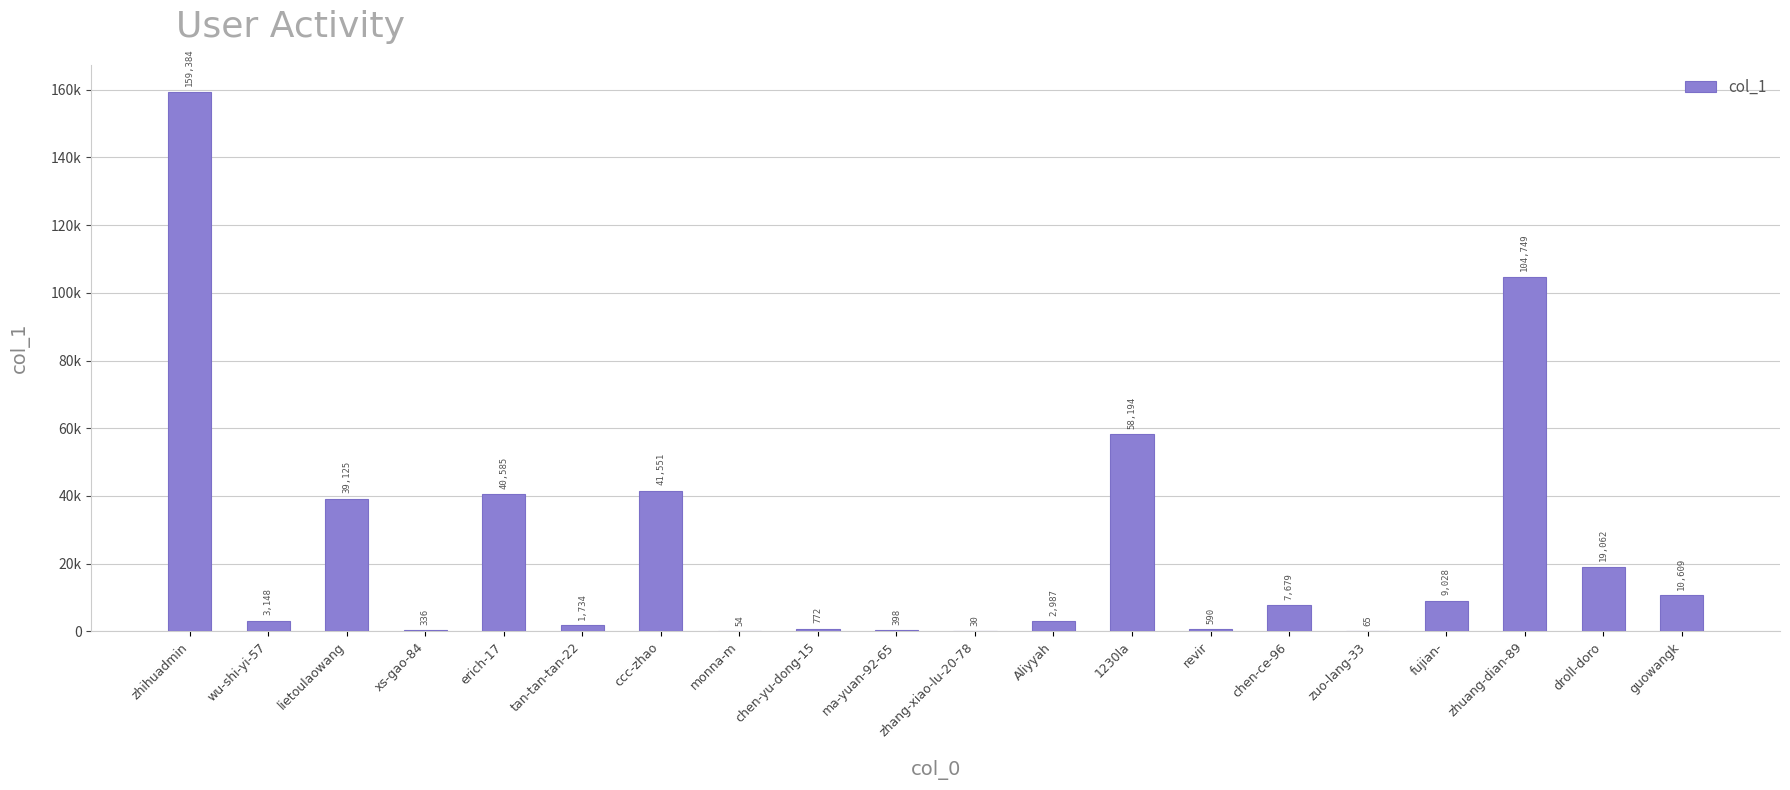

Reading right to left, list all the values displayed in this chart.

10609	19062	104749	9028	65	7679	590	58194	2987	30	398	772	54	41551	1734	40585	336	39125	3148	159384